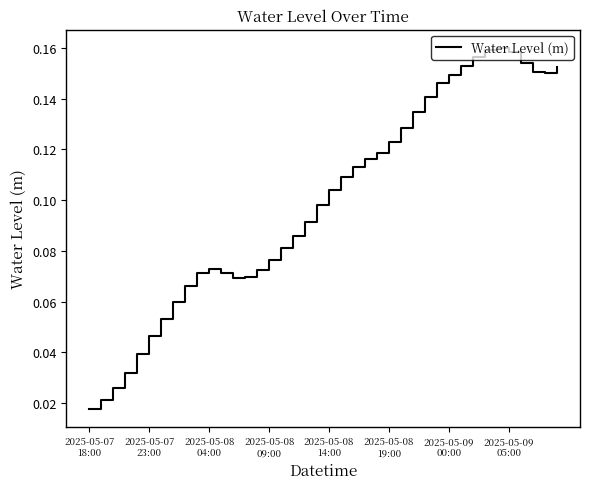

How many lines are shown in the chart?

1